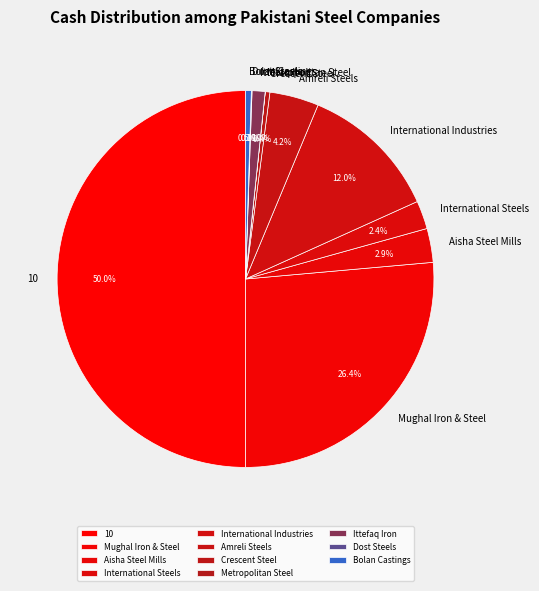

To the nearest percent, what is the combined percentage of Mughal Iron & Steel and Bolan Castings?

27%